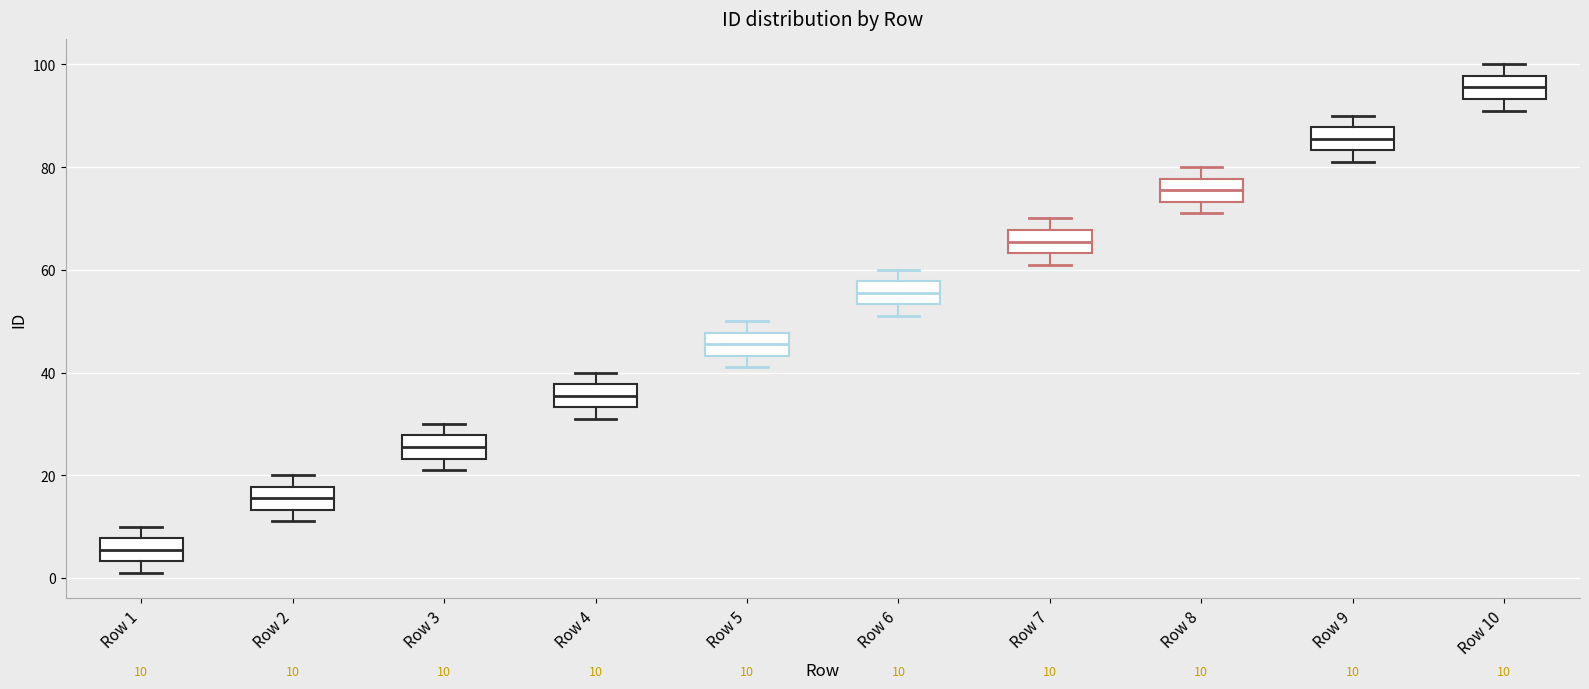

Which box's median line is the lowest?

Row 1